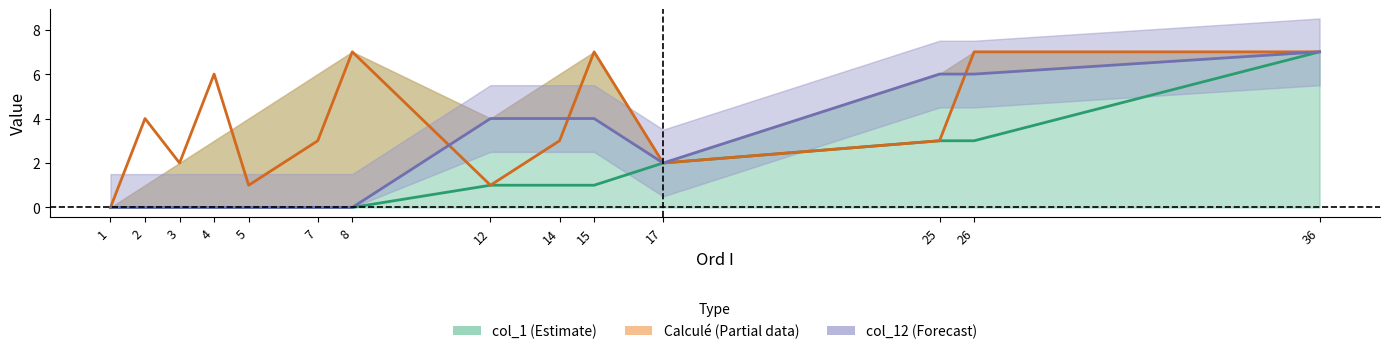

How many Calculé (Partial) values are between 2 and 7?

11